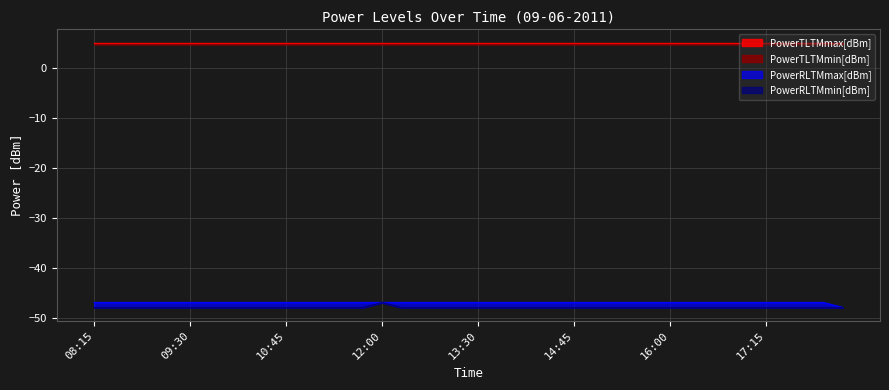

True or false: PowerRLTMmax[dBm] has a value of -47 at 13:30.

True